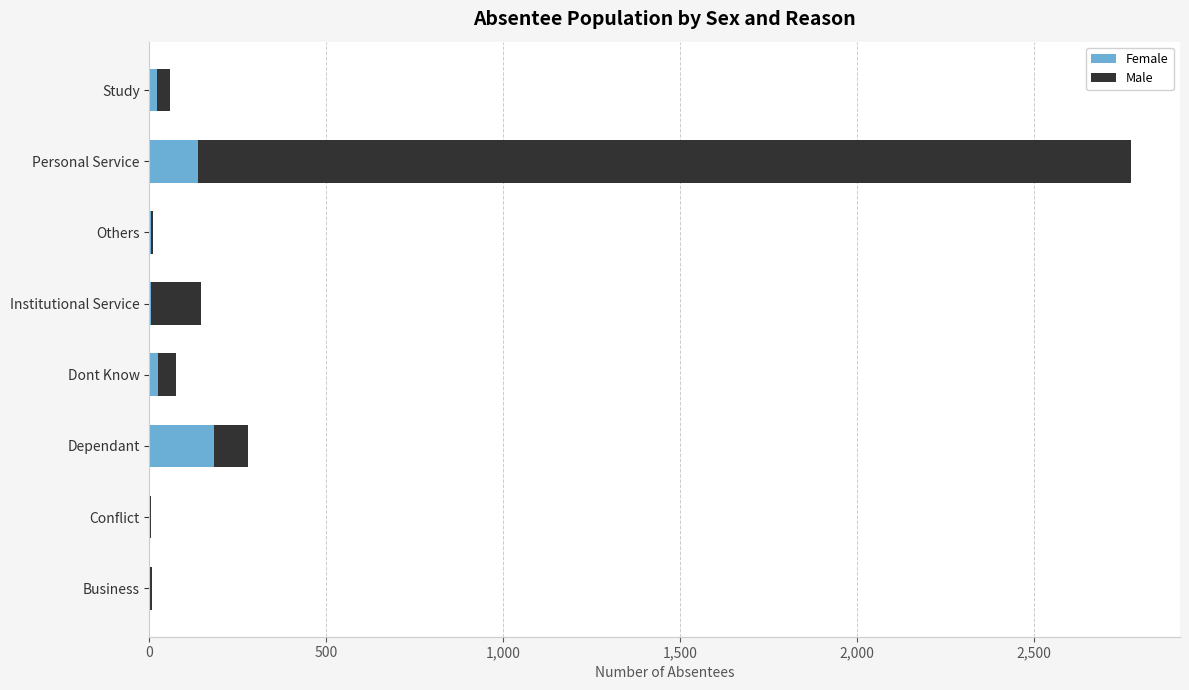

What is the maximum value for Female?

182